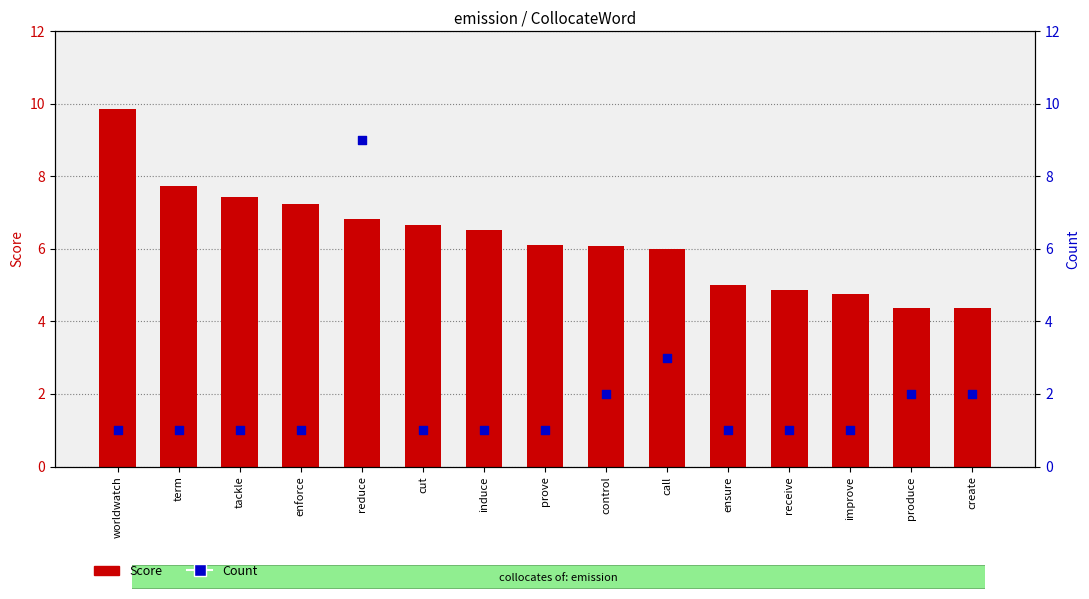

What are all the series names shown in the legend?

Score, Count